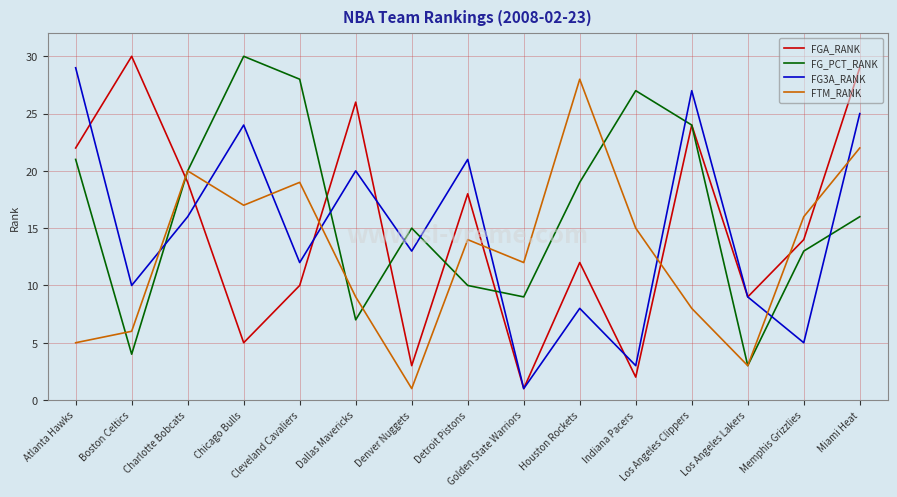

What position from the left is Detroit Pistons?

8